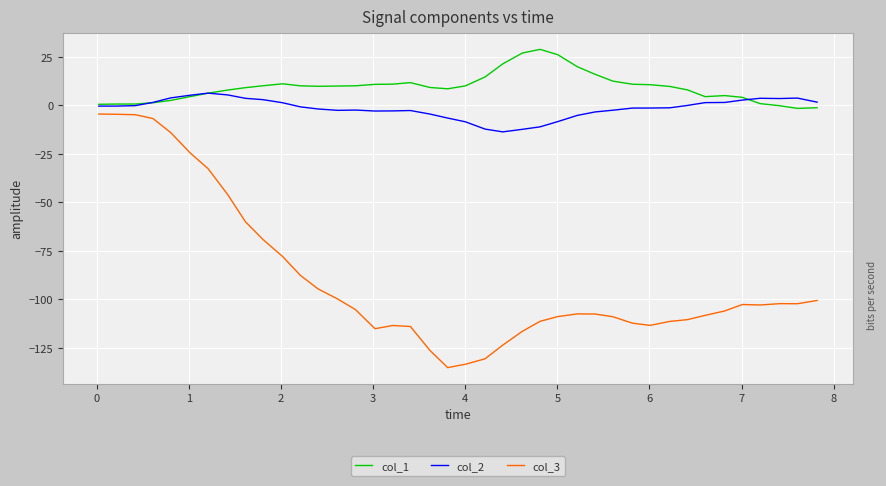

True or false: col_2 and col_3 intersect in this chart.

False